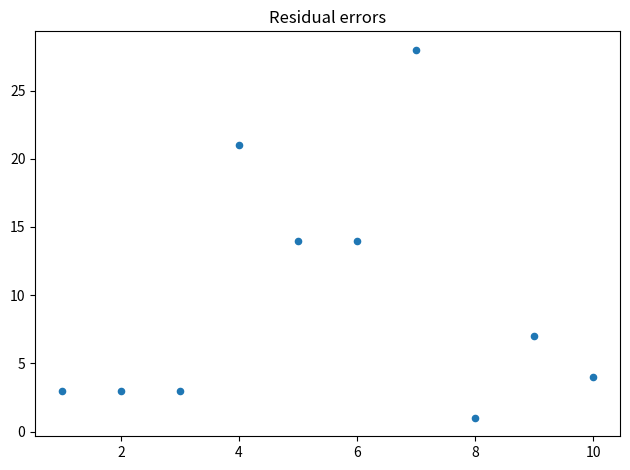

What is the range of Y values (max minus min)?

27